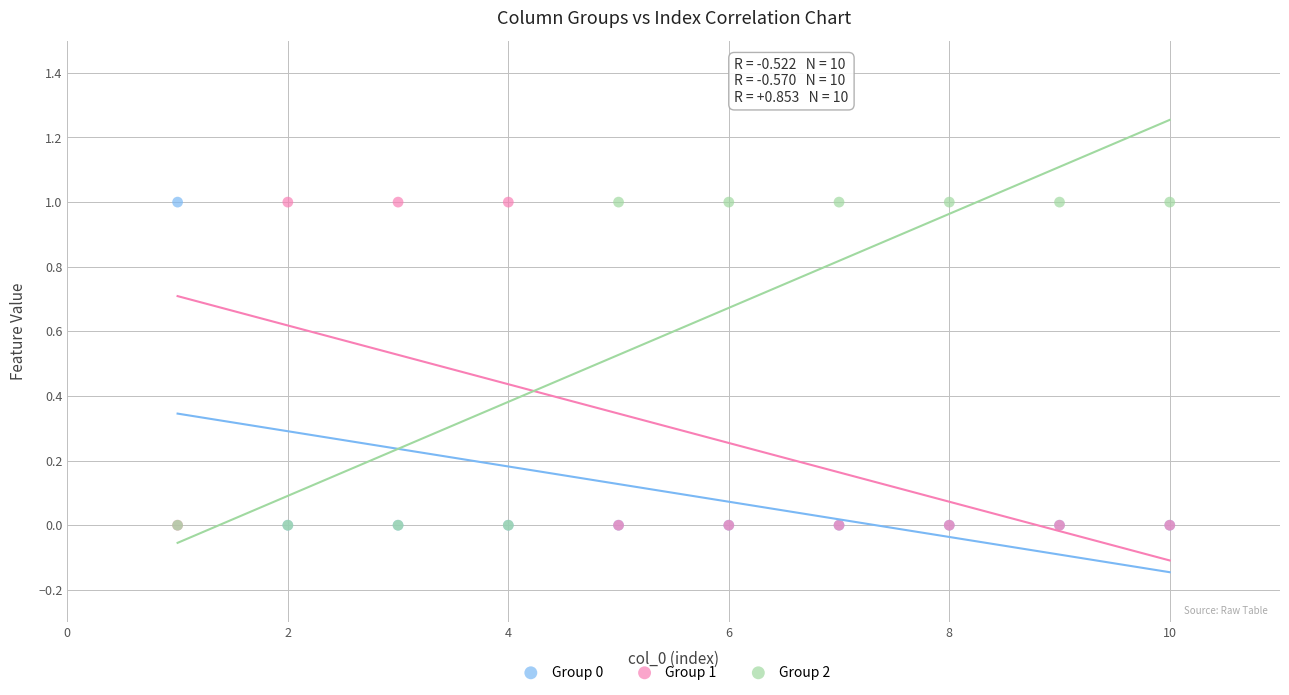

What are all the series names shown in the legend?

Group 0, Group 1, Group 2